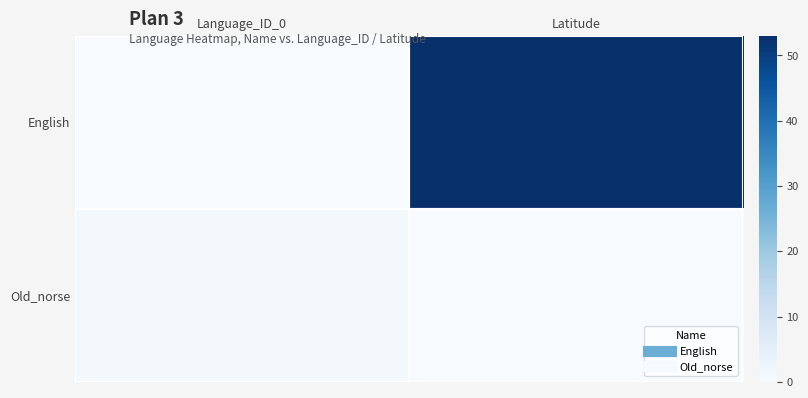

Reading left to right, what are all the values shown in this chart?

English: Language_ID_0=0	Latitude=53
Old_norse: Language_ID_0=1	Latitude=0